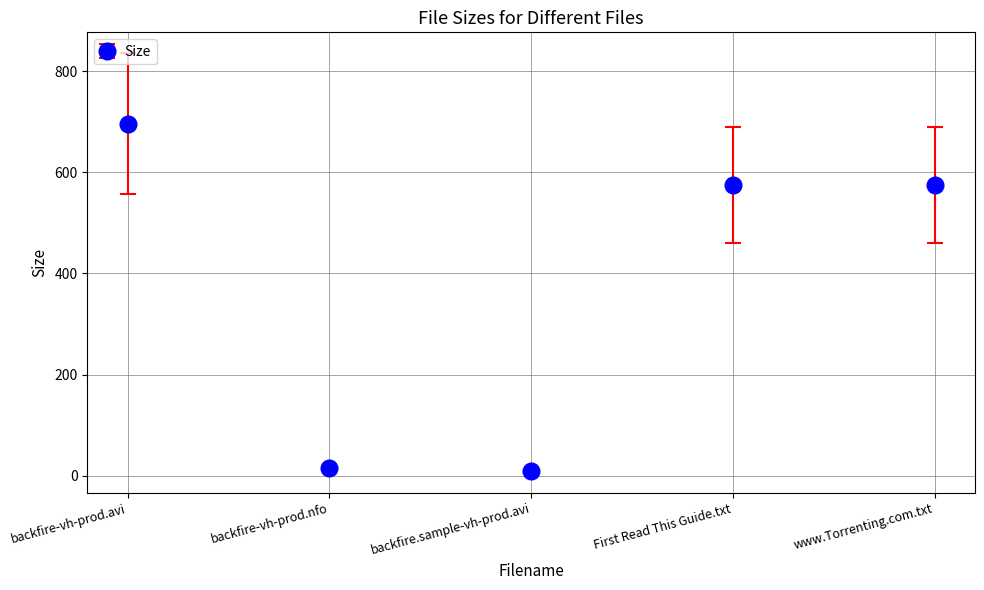

Is it true that the value at First Read This Guide.txt is 575.0?

True